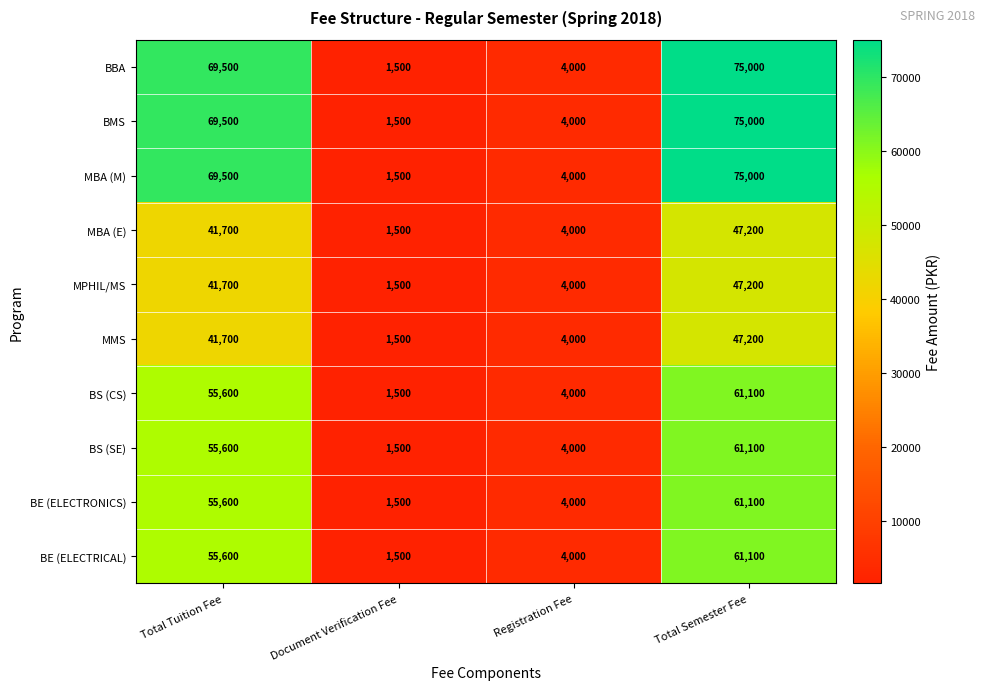

What is the average value of the MPHIL/MS series?

23600